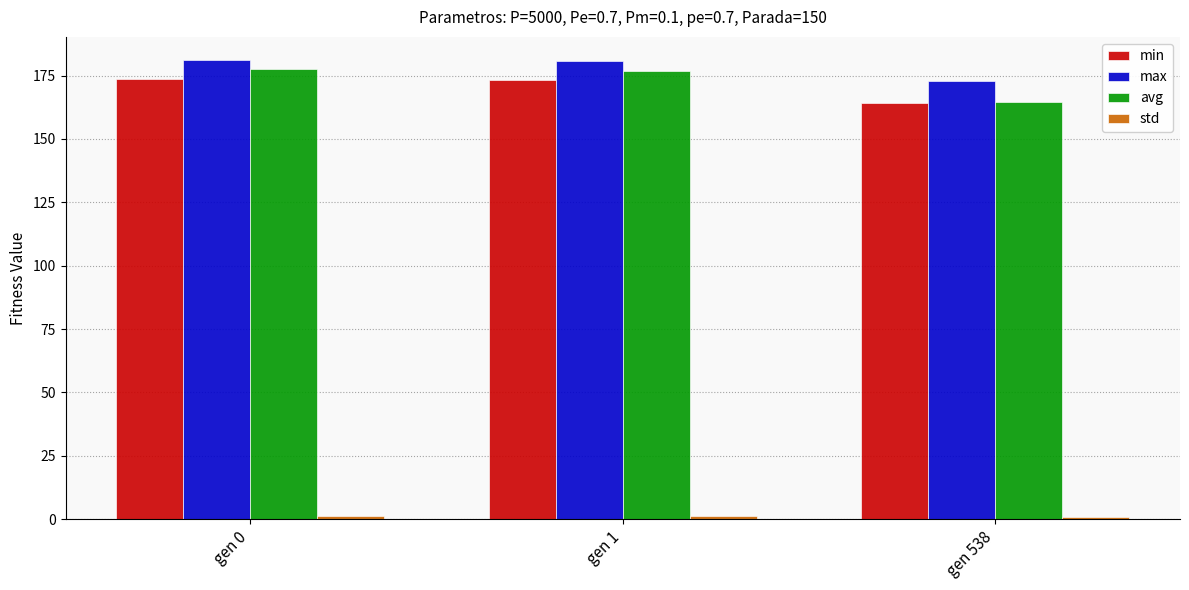

What is the difference between the highest and lowest values at gen 0?

180.1